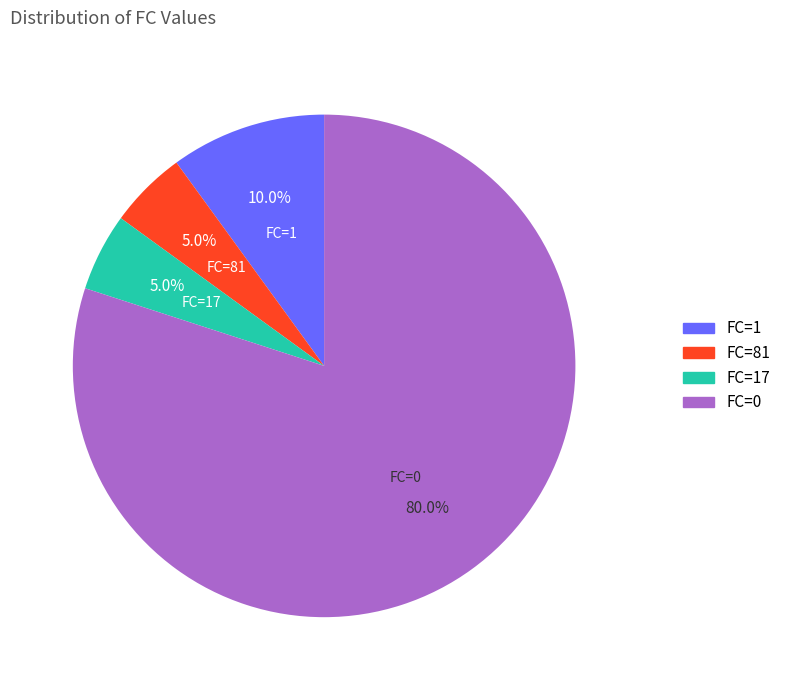

What is the total percentage of FC=17 and FC=1?

15.0%